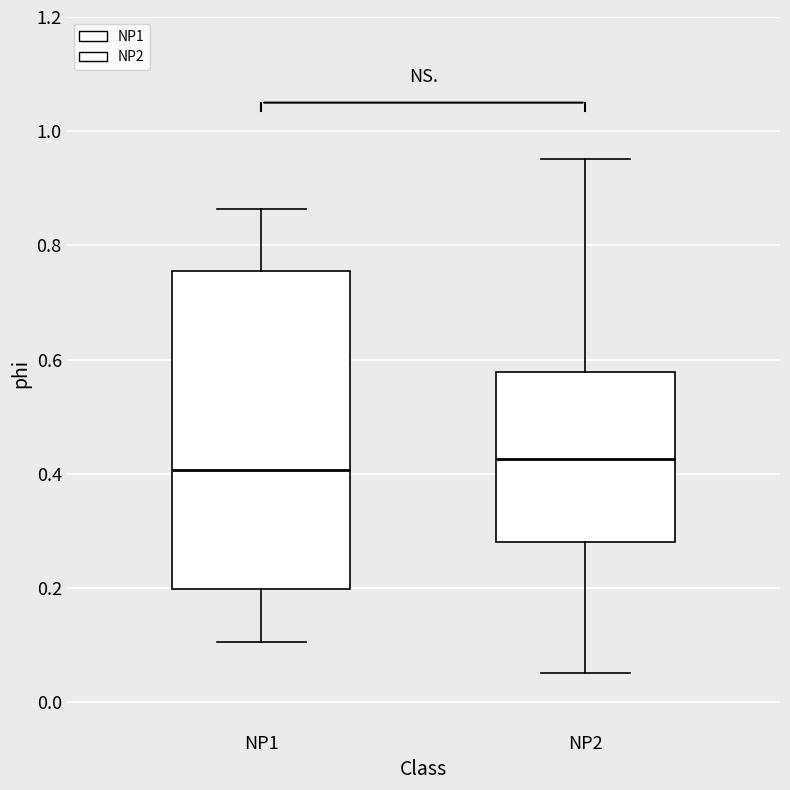

Which box has the highest median line?

NP2